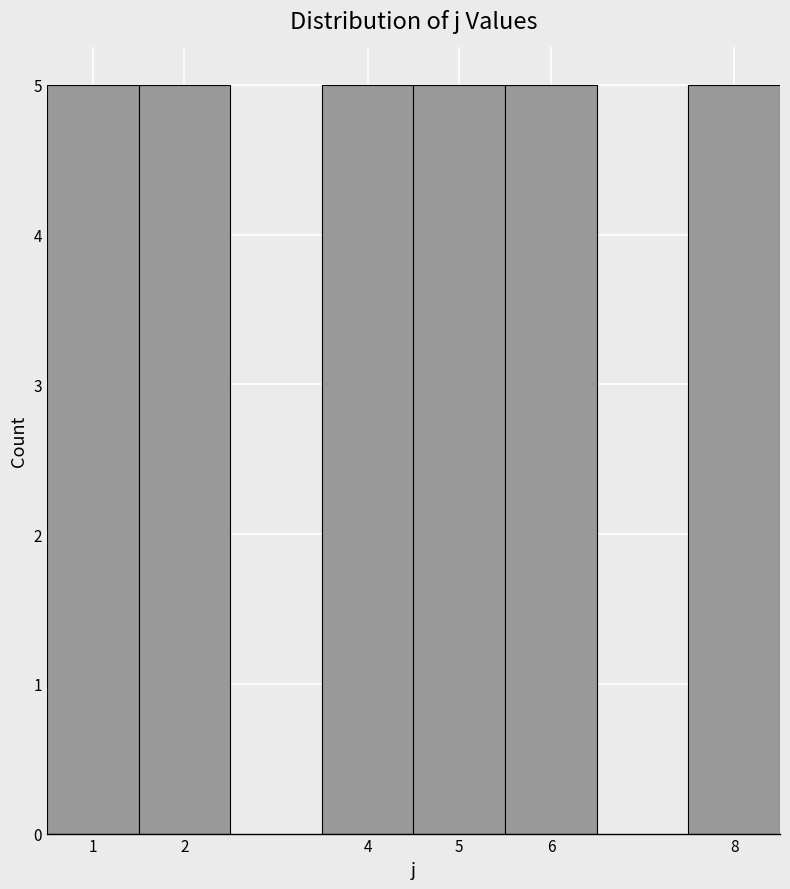

Reading left to right, transcribe this chart: for each bar, give the range it covers on the x-axis and its height. The values are not printed on the chart, so give them approximately, as read against the axis.

0.5 to 1.5: 5
1.5 to 2.5: 5
2.5 to 3.5: 0
3.5 to 4.5: 5
4.5 to 5.5: 5
5.5 to 6.5: 5
6.5 to 7.5: 0
7.5 to 8.5: 5